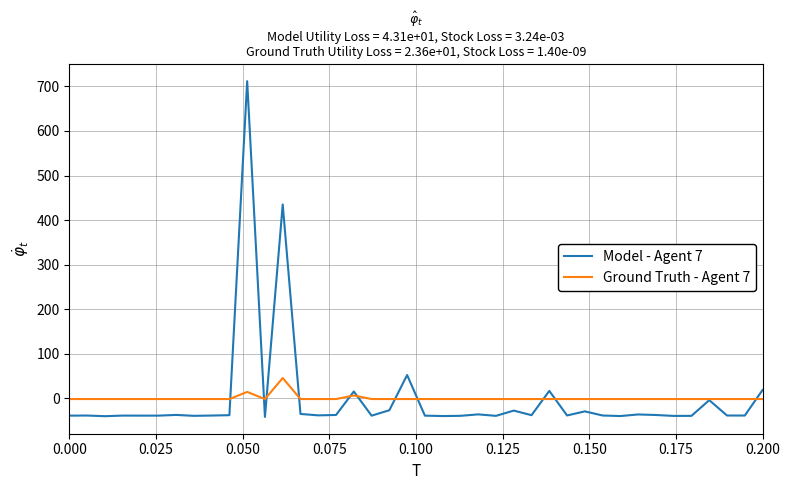

What is the lowest value of the Model - Agent 7 series?

-41.9